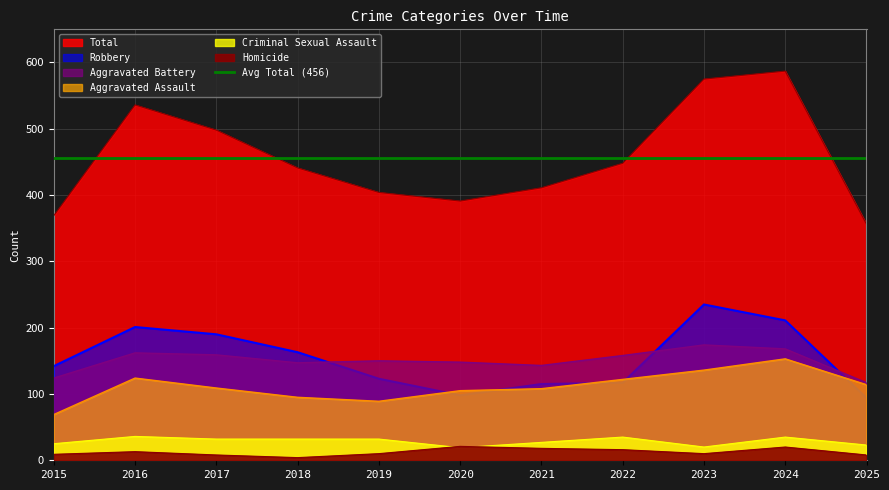

How many lines are shown in the chart?

6